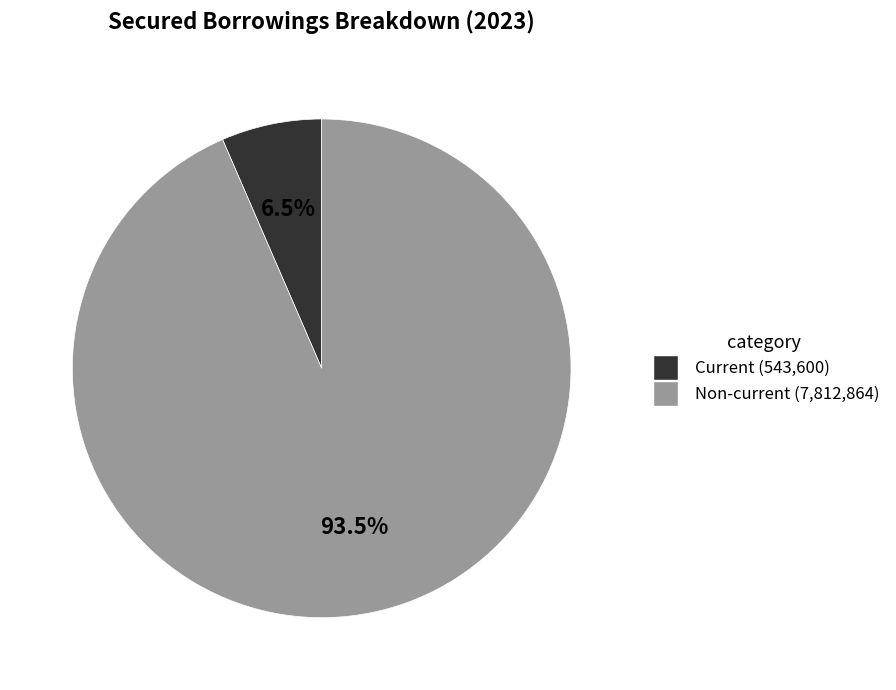

How many segments does this pie chart have?

2